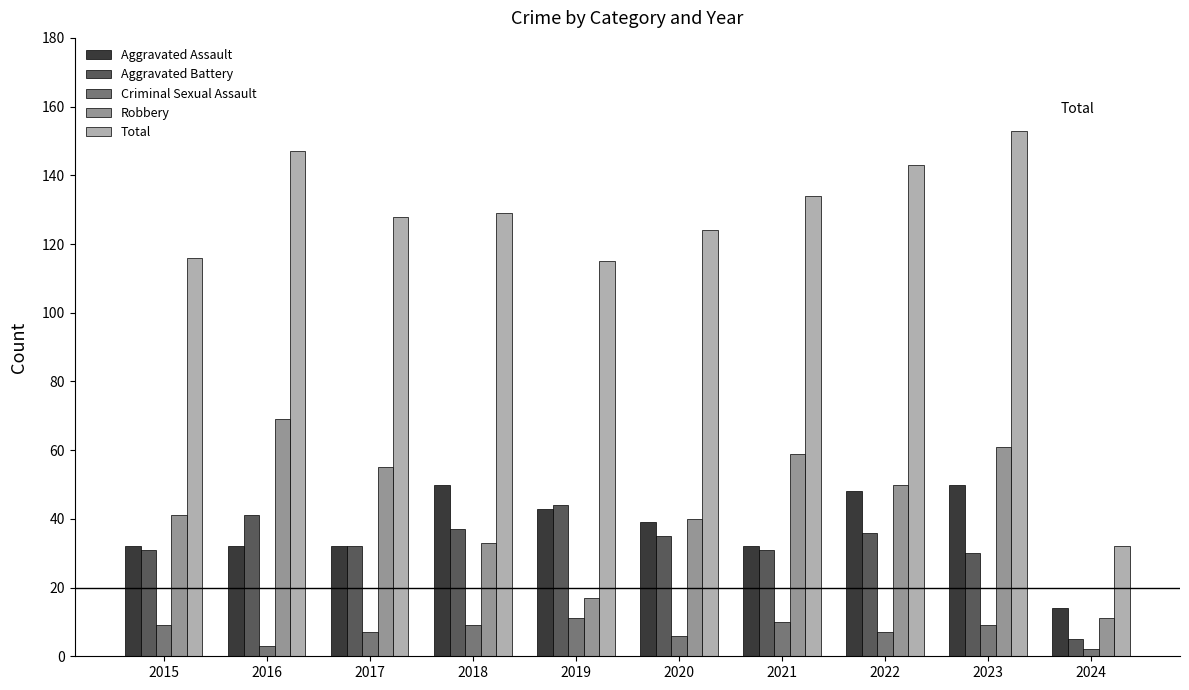

Rank the series by their maximum value, from highest to lowest.

Total, Robbery, Aggravated Assault, Aggravated Battery, Criminal Sexual Assault